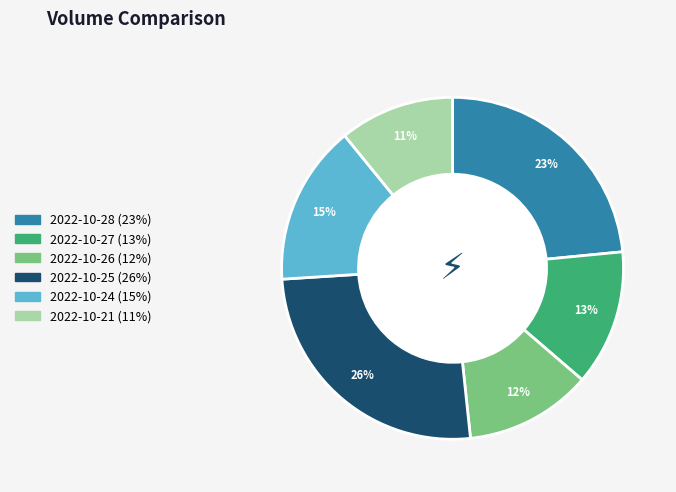

To the nearest percent, what percentage of the pie is 2022-10-21?

11%